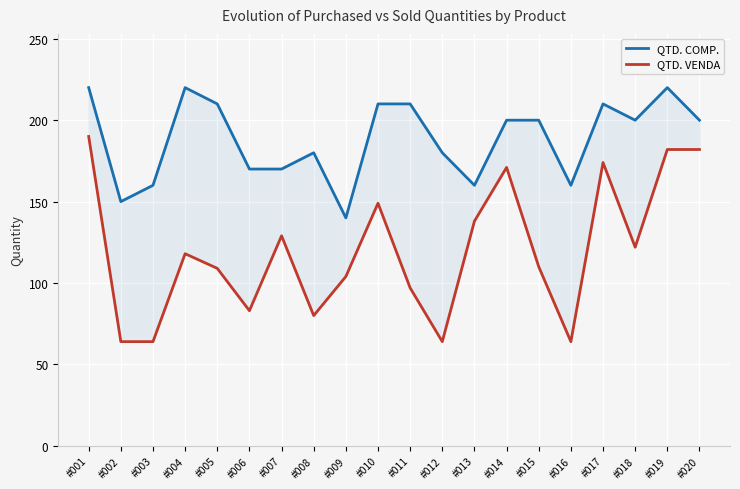

Which series has the widest spread of values?

QTD. VENDA